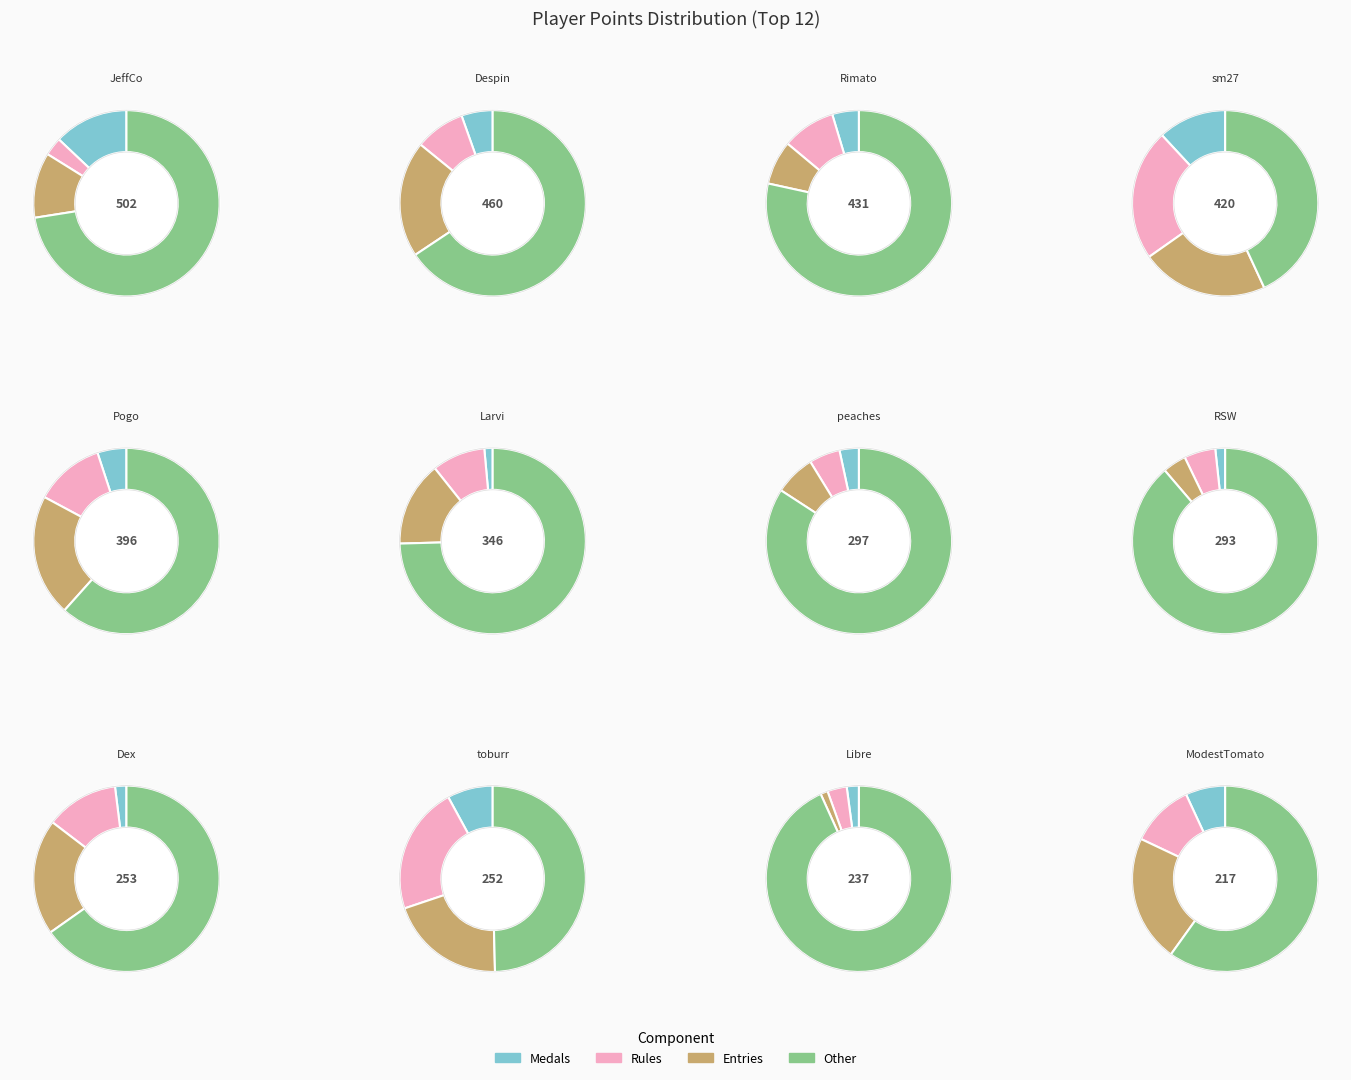

Which slice is the largest?

JeffCo